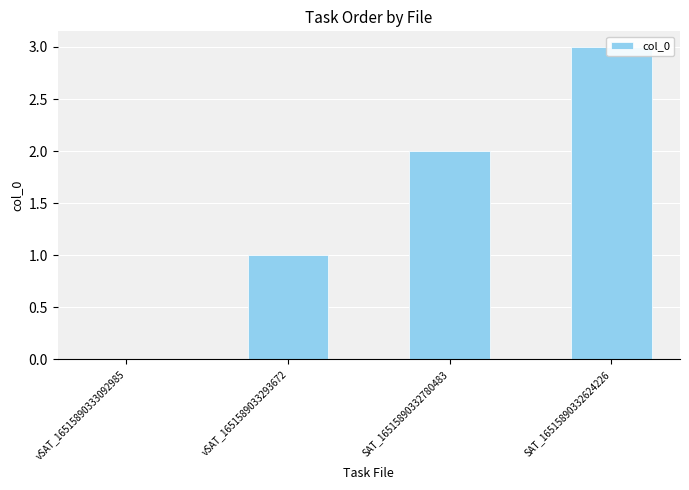

List the labels in order of value, largest first.

SAT_16515890332624226, SAT_16515890332780483, vSAT_1651589033293672, vSAT_16515890333092985